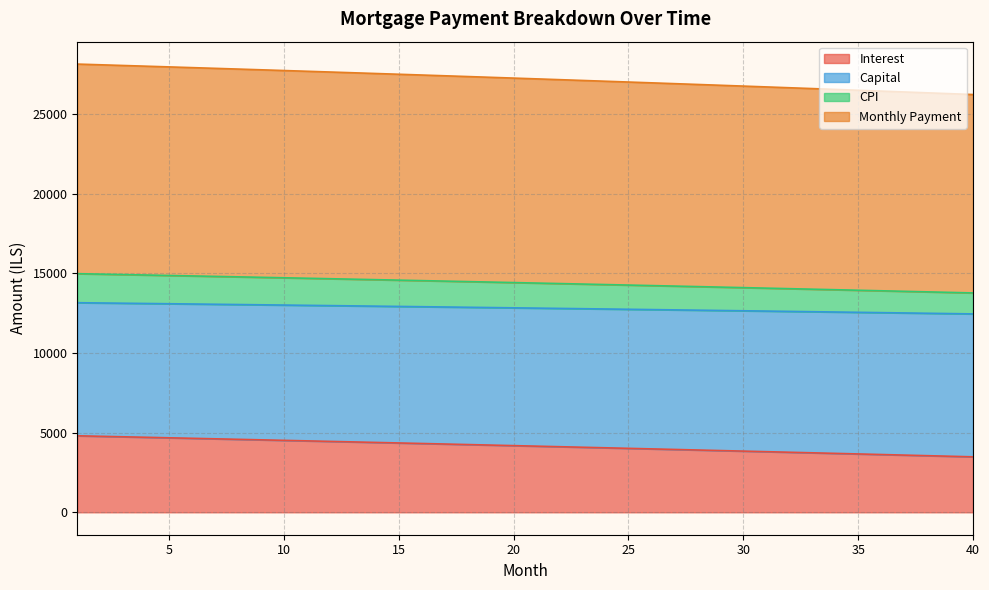

What is the total value across all series at 30?

26738.7